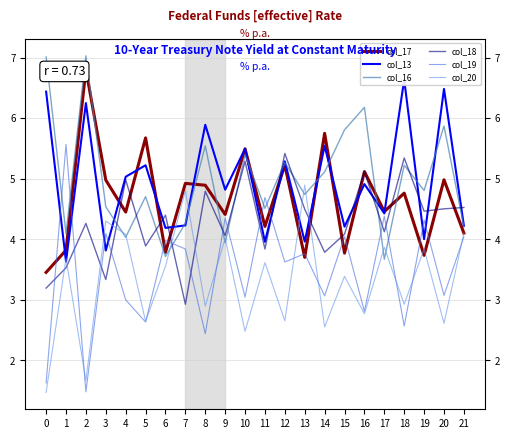

At which label is col_19 closest to 3?

4